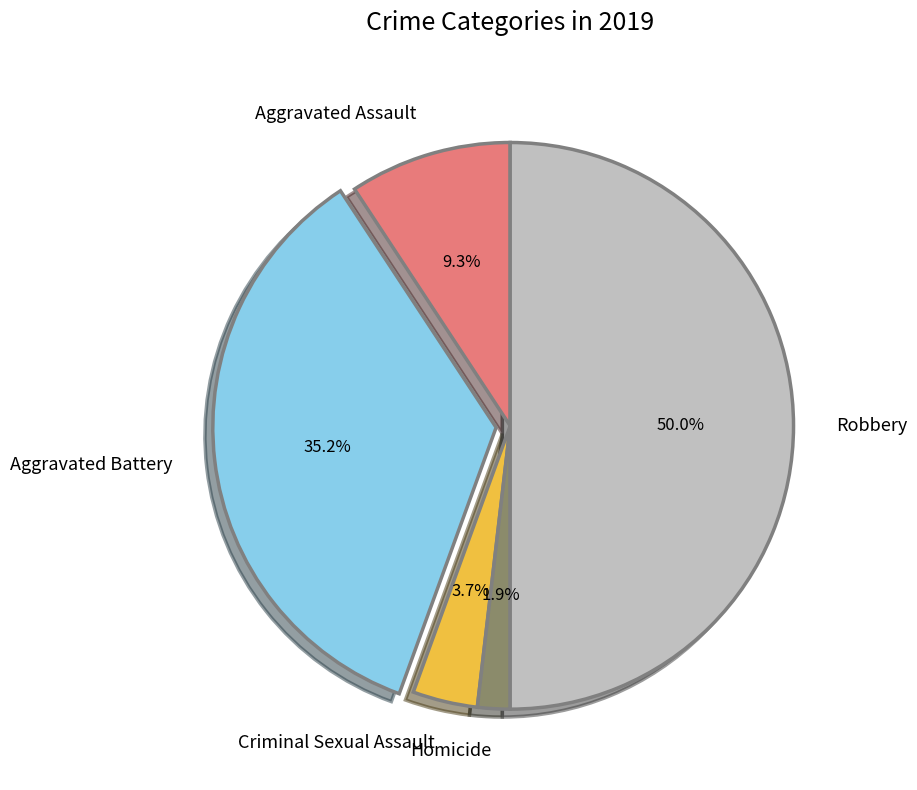

To the nearest percent, what portion does Robbery represent?

50%